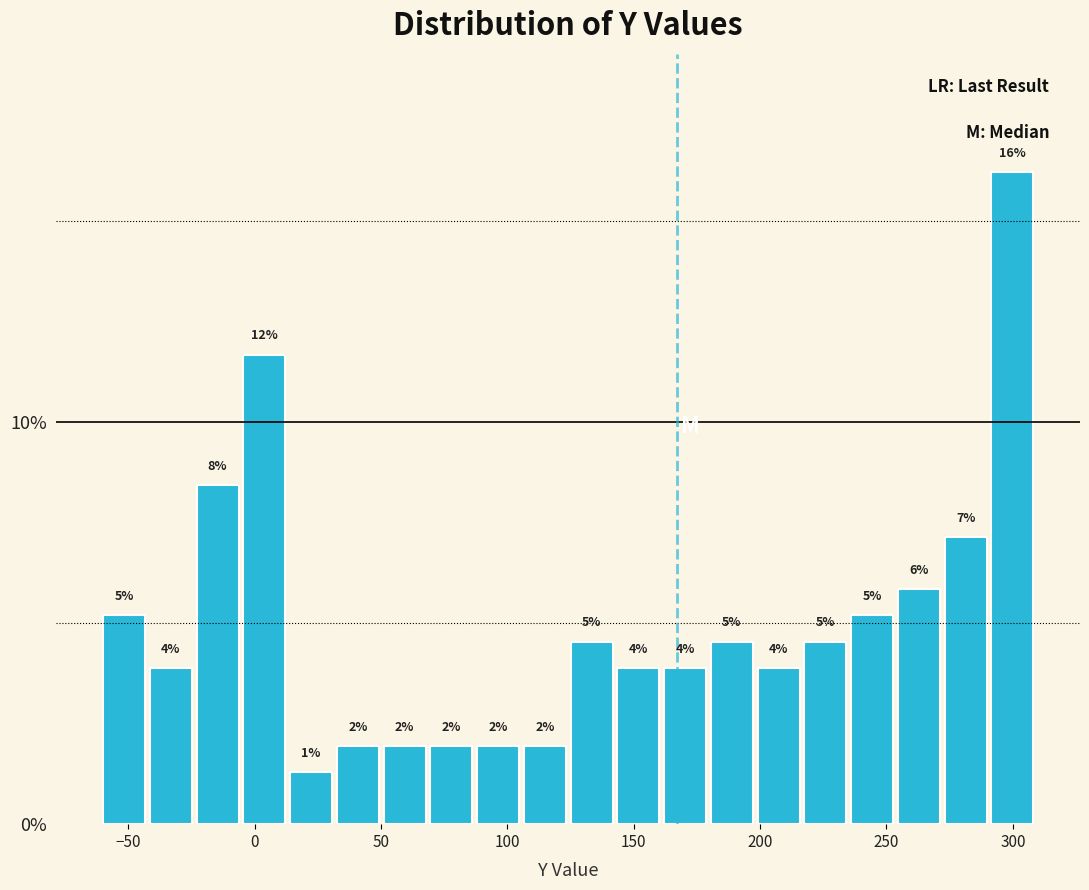

Read against the x-axis, roughly where is the centre of the tallest bar?

300